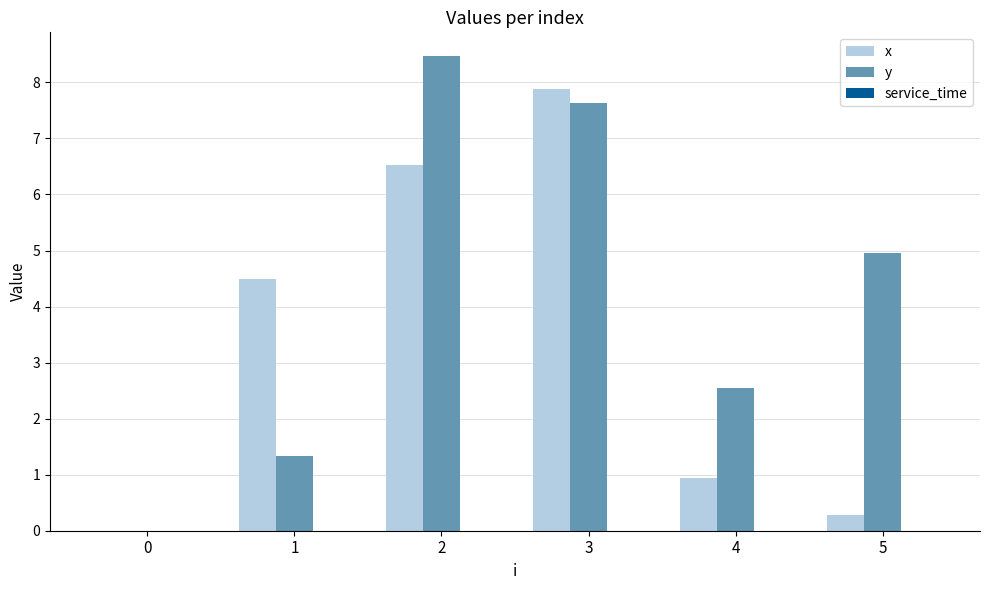

What is the sum of all x values?

20.1